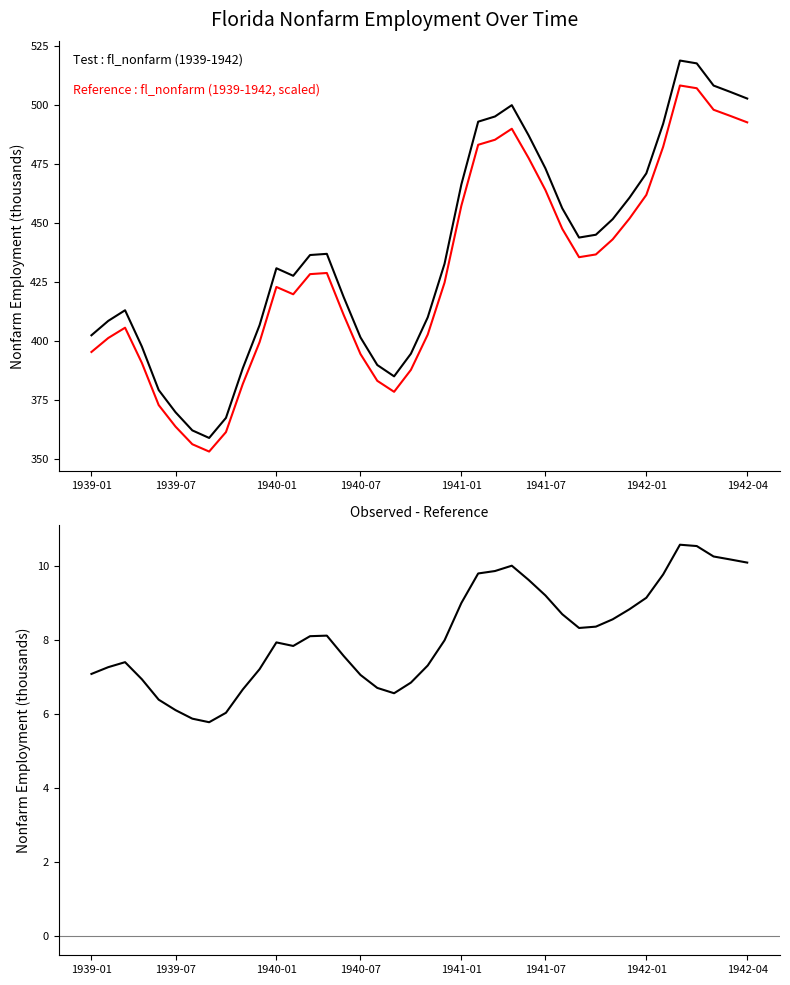

How many interior local peaks does the fl_nonfarm (observed) series have?

5